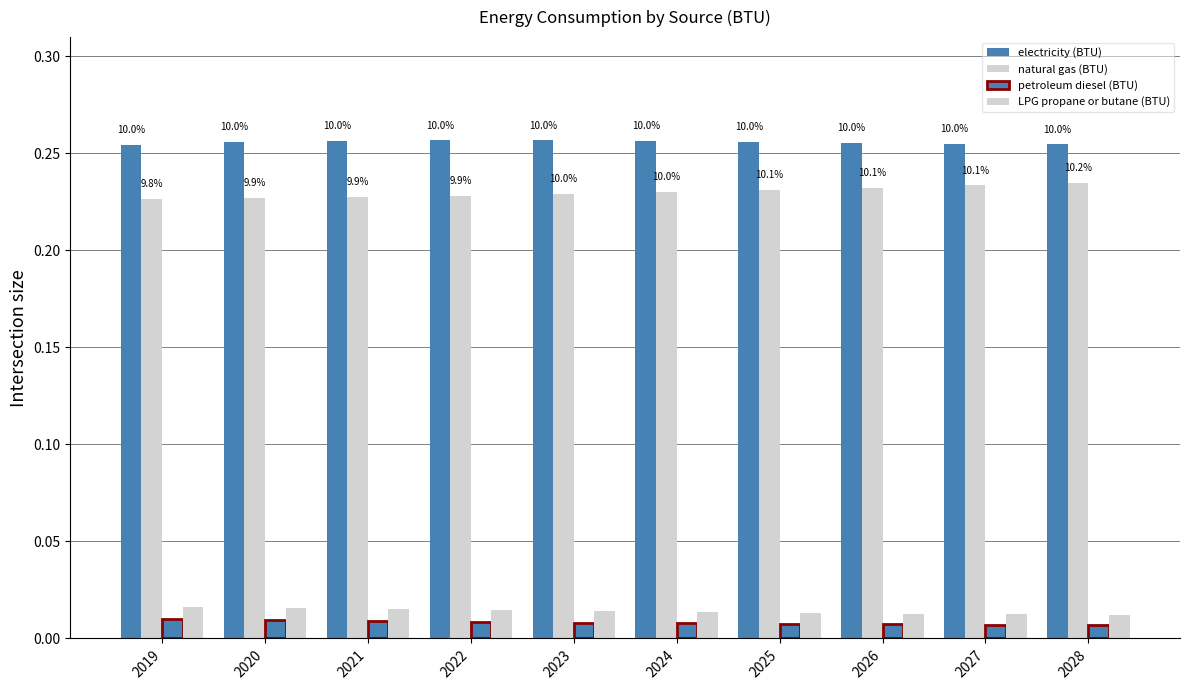

Which series has the largest total across all categories?

electricity (BTU)